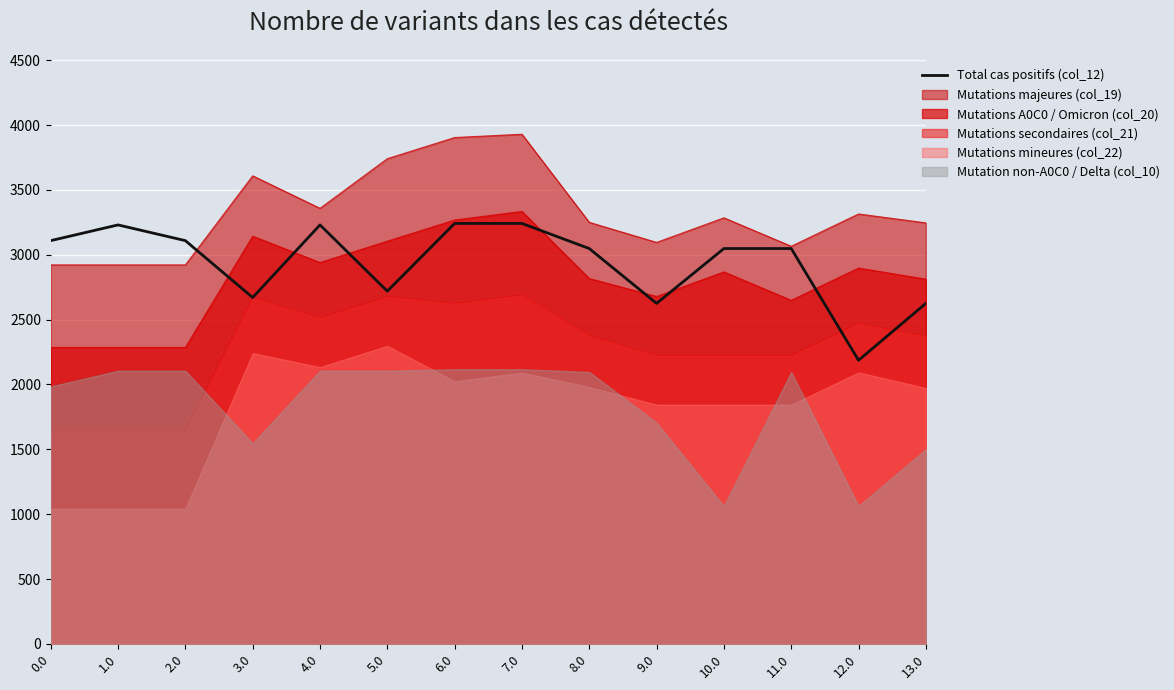

At which category does the chart reach its minimum across all series?

12.0